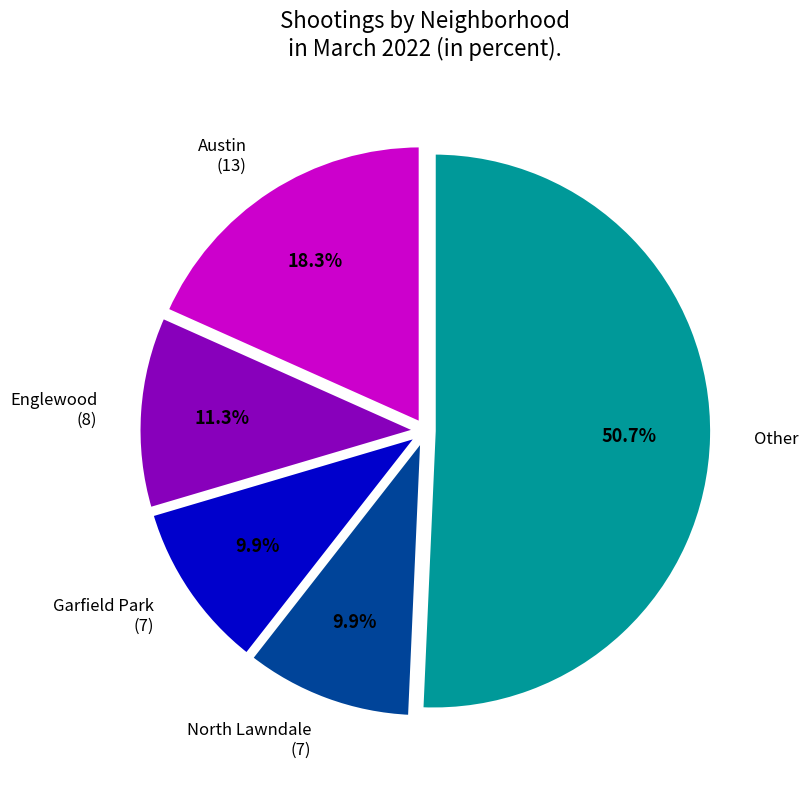

What is the ratio of the value at Garfield Park (7) to the value at Austin (13)?

0.5